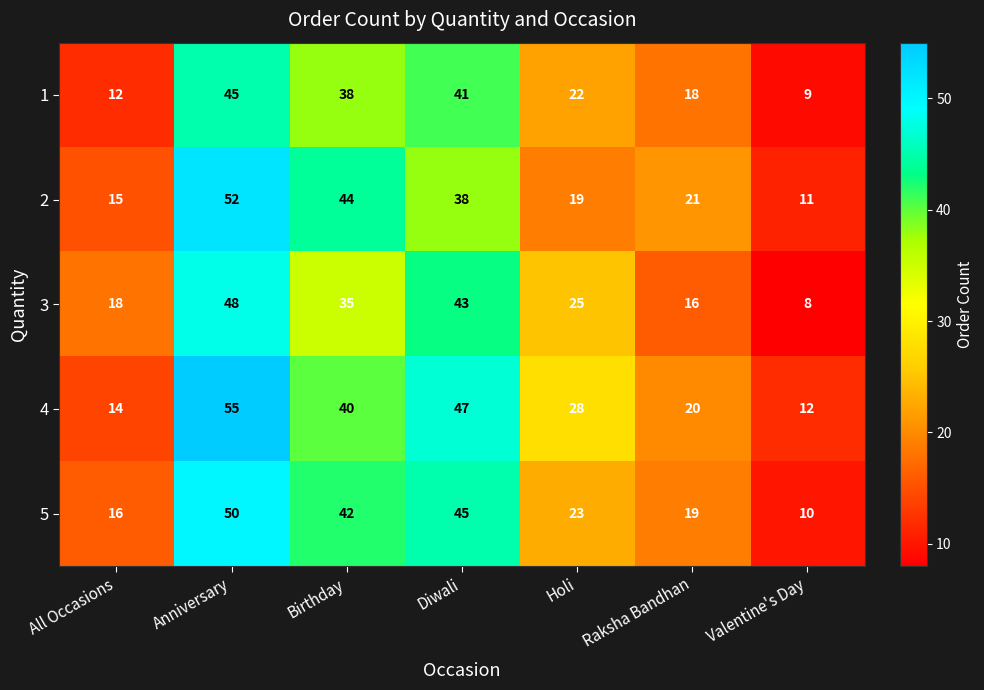

What is the sum of all 1 values?

185